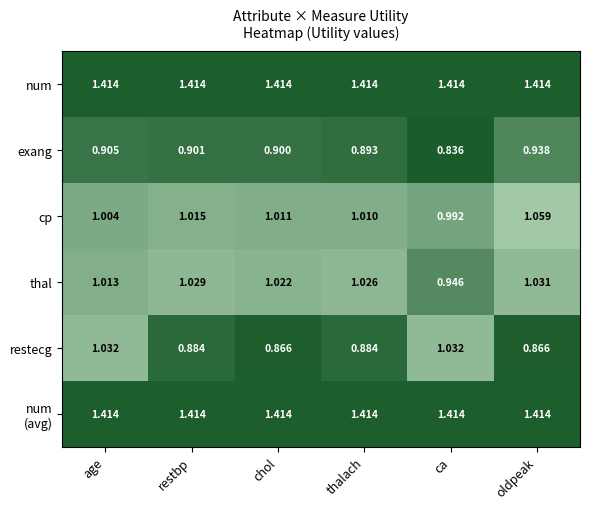

What is the spread (max minus min) of values at chol?

0.5